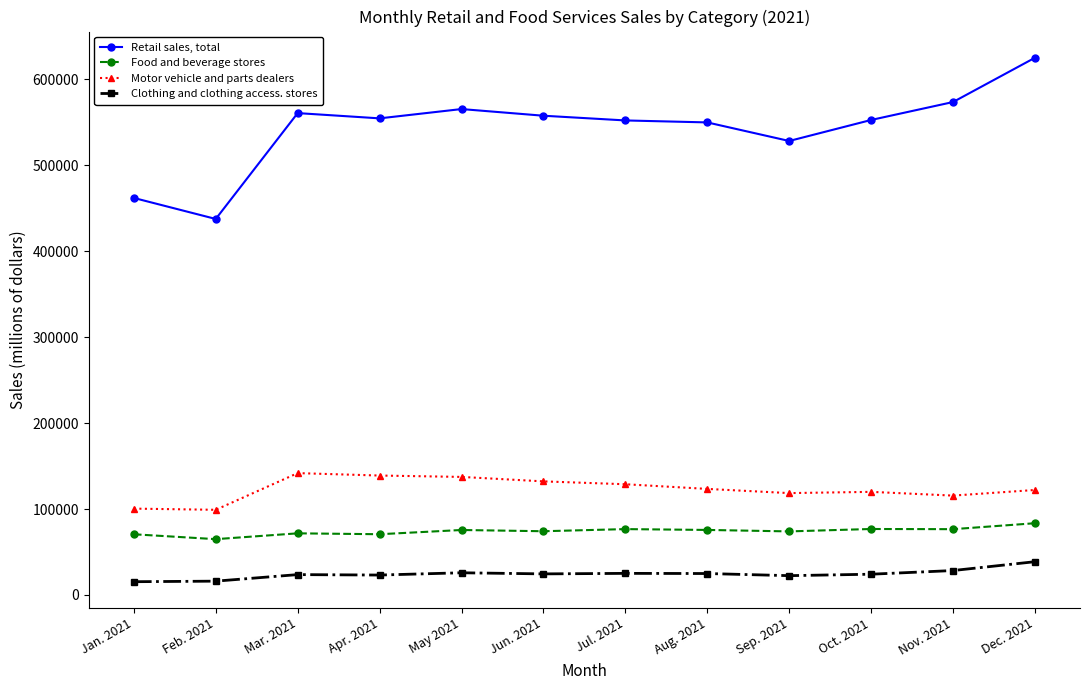

Which category has the highest value in the Retail sales, total series?

Dec. 2021